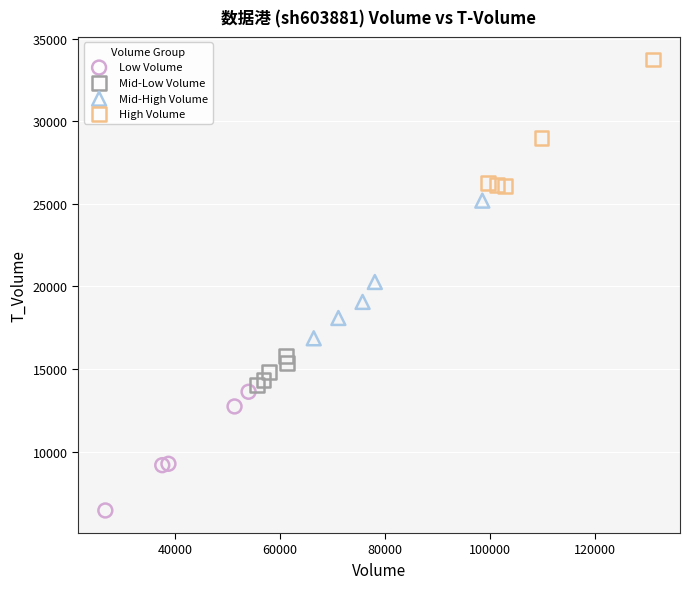

Which series reaches the maximum Y coordinate?

High Volume